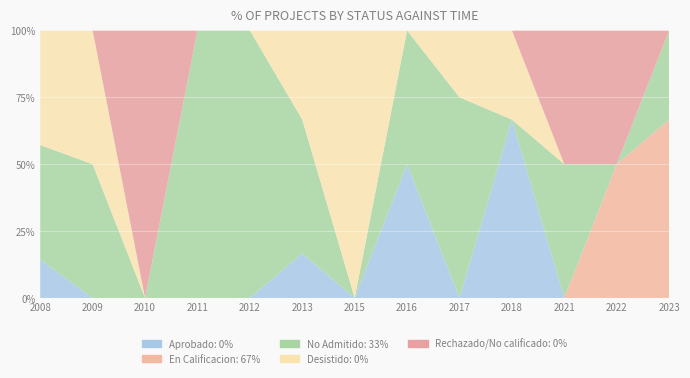

Reading right to left, what are all the values shown in this chart?

Aprobado: 2023=0	2022=0	2021=0	2018=2	2017=0	2016=1	2015=0	2013=1	2012=0	2011=0	2010=0	2009=0	2008=1
En Calificacion: 2023=2	2022=1	2021=0	2018=0	2017=0	2016=0	2015=0	2013=0	2012=0	2011=0	2010=0	2009=0	2008=0
No Admitido: 2023=1	2022=0	2021=2	2018=0	2017=3	2016=1	2015=0	2013=3	2012=3	2011=3	2010=0	2009=1	2008=3
Desistido: 2023=0	2022=0	2021=0	2018=1	2017=1	2016=0	2015=2	2013=2	2012=0	2011=0	2010=0	2009=1	2008=3
Rechazado/No calificado: 2023=0	2022=1	2021=2	2018=0	2017=0	2016=0	2015=0	2013=0	2012=0	2011=0	2010=1	2009=0	2008=0